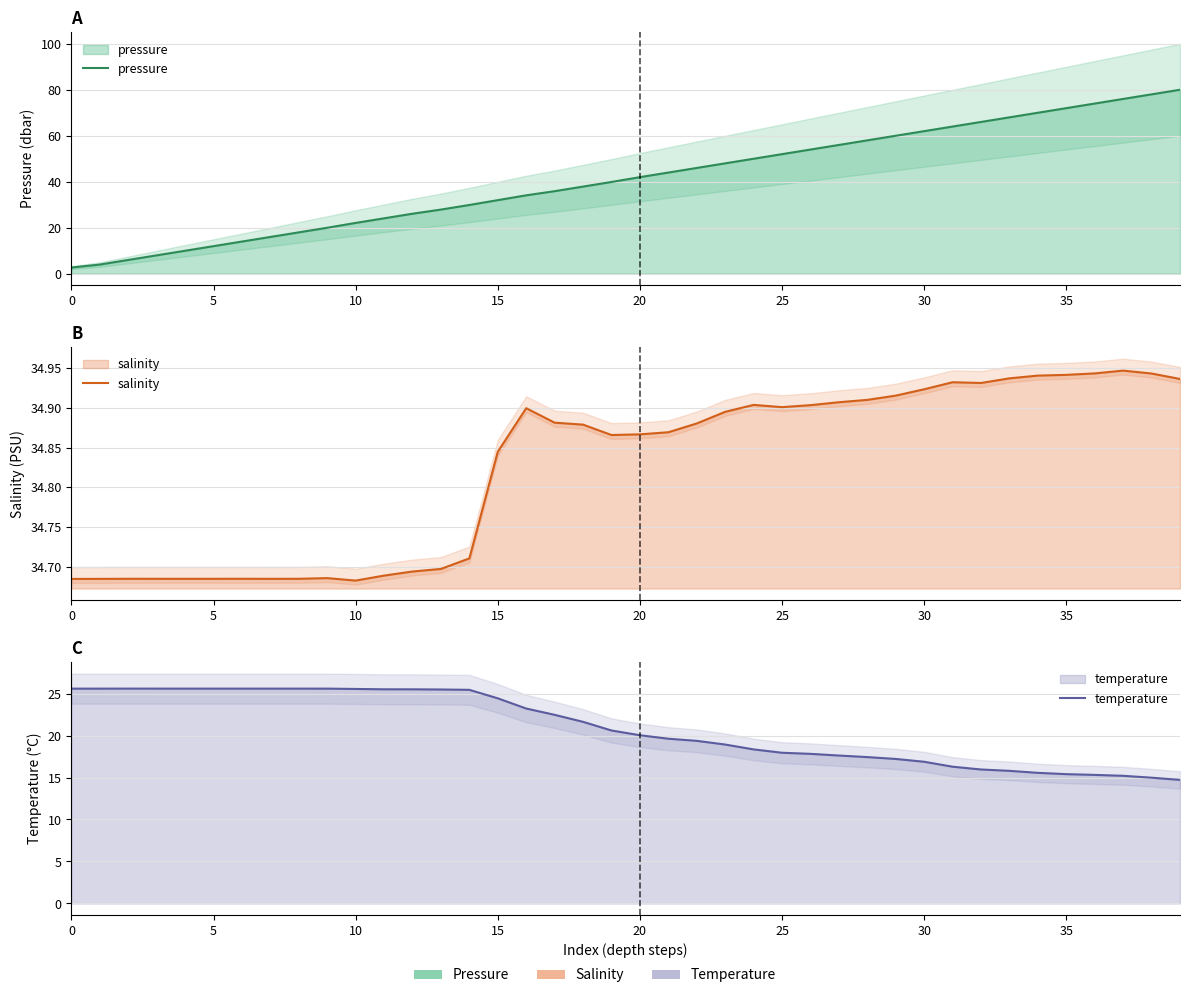

What is the sum of all salinity values?

1393.0